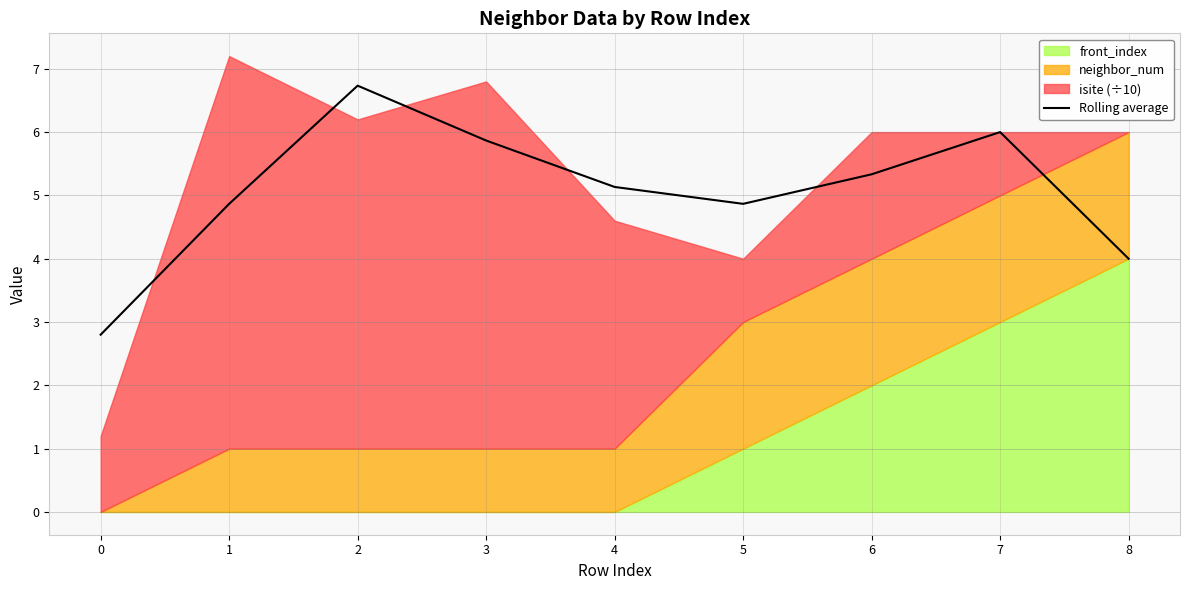

Which has a higher value, 6 or 8?

6